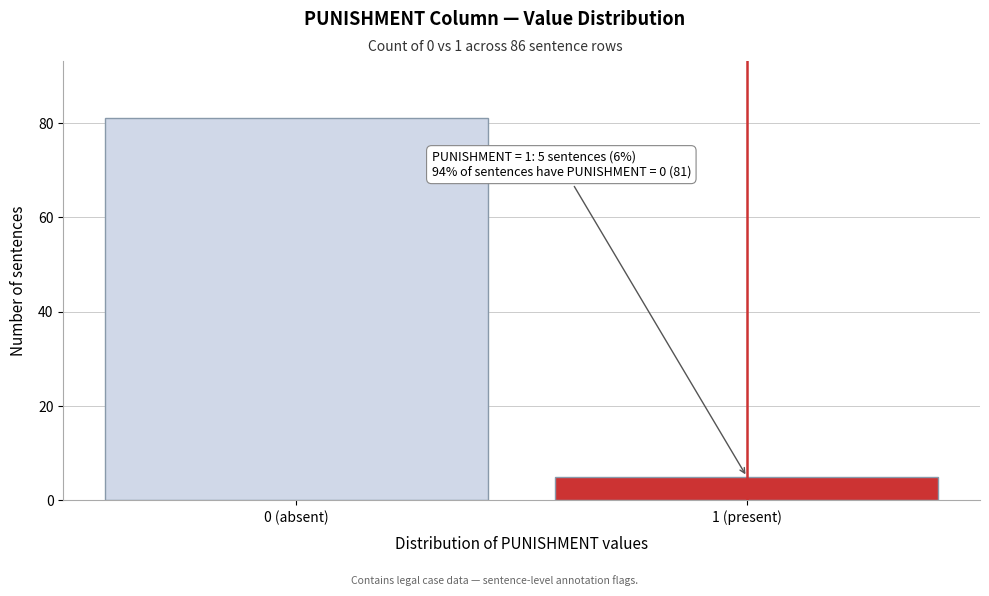

Reading right to left, what are all the values shown in this chart?

1 (present)=5	0 (absent)=81